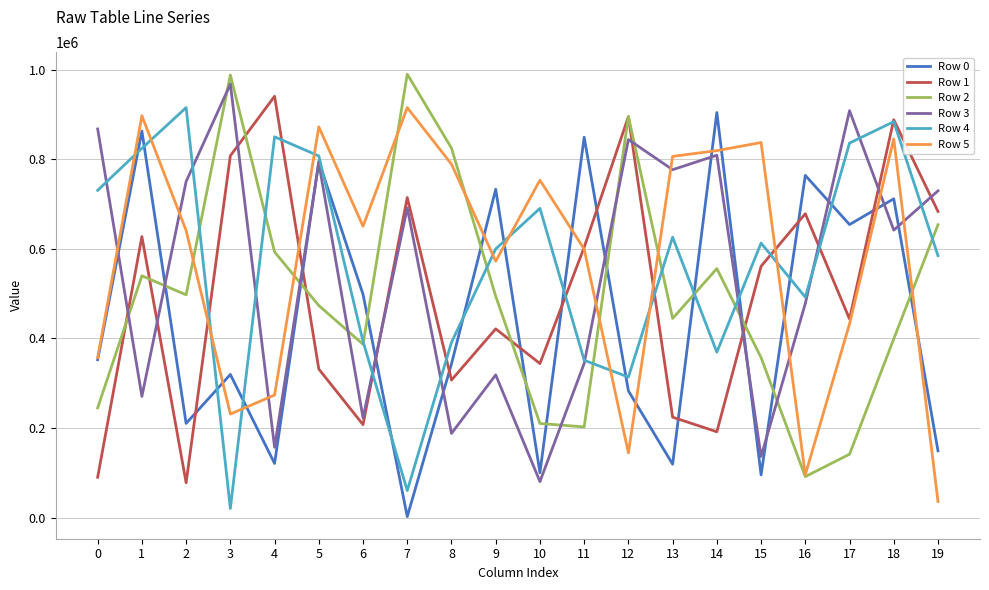

At which category does Row 5 reach its first local peak?

1